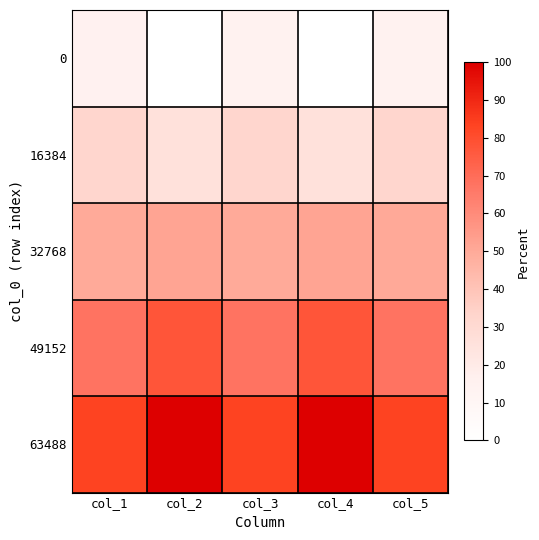

What is the total value across all series at col_3?

247.8